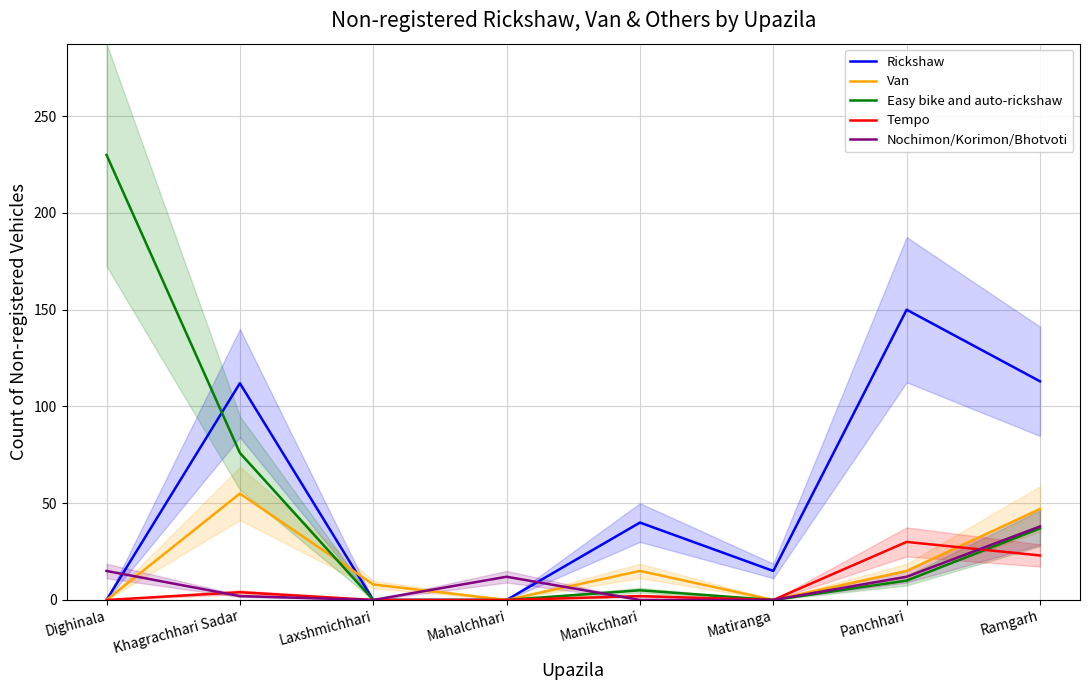

Reading left to right, what are all the values shown in this chart?

Rickshaw: Dighinala=0	Khagrachhari Sadar=112	Laxshmichhari=0	Mahalchhari=0	Manikchhari=40	Matiranga=15	Panchhari=150	Ramgarh=113
Van: Dighinala=0	Khagrachhari Sadar=55	Laxshmichhari=8	Mahalchhari=0	Manikchhari=15	Matiranga=0	Panchhari=15	Ramgarh=47
Easy bike and auto-rickshaw: Dighinala=230	Khagrachhari Sadar=76	Laxshmichhari=0	Mahalchhari=0	Manikchhari=5	Matiranga=0	Panchhari=10	Ramgarh=37
Tempo: Dighinala=0	Khagrachhari Sadar=4	Laxshmichhari=0	Mahalchhari=0	Manikchhari=2	Matiranga=0	Panchhari=30	Ramgarh=23
Nochimon/Korimon/Bhotvoti: Dighinala=15	Khagrachhari Sadar=2	Laxshmichhari=0	Mahalchhari=12	Manikchhari=0	Matiranga=0	Panchhari=12	Ramgarh=38